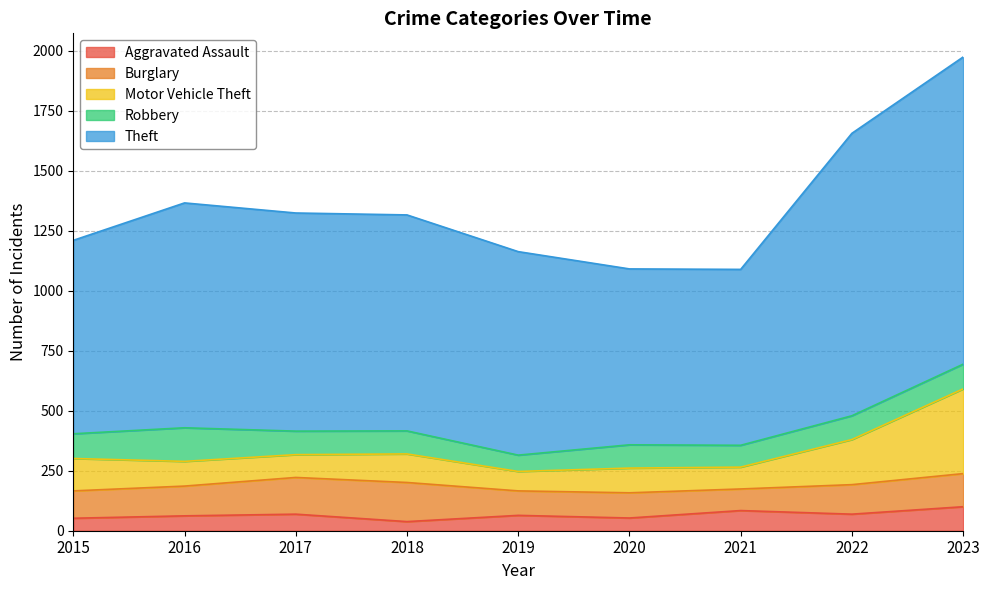

What is the average value of the Aggravated Assault series?

66